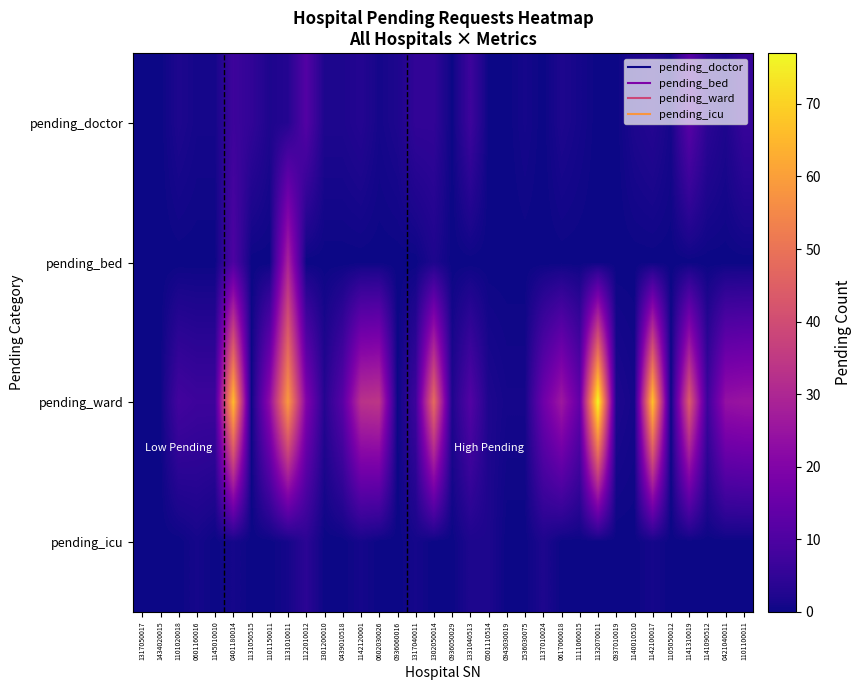

Reading left to right, list all the values displayed in this chart.

pending_doctor: 1317050017=0	1434020015=0	1101020018=2	0601160016=1	1145010010=1	0401180014=7	1131050515=5	1101150011=2	1131010011=3	1122010012=11	1301200010=2	0439010518=2	1142120001=3	0602030026=1	0936060016=2	1317040011=5	1302050014=5	0936050029=0	1331040513=7	0501110514=0	0943030019=0	1536030075=1	1137010024=0	0617060018=2	1111060015=1	1132070011=0	0937010019=0	1140010510=2	1142100017=3	1105050012=1	1141310019=12	1141090512=4	0421040011=2	1101100011=6
pending_bed: 1317050017=0	1434020015=0	1101020018=0	0601160016=0	1145010010=0	0401180014=10	1131050515=0	1101150011=0	1131010011=29	1122010012=0	1301200010=0	0439010518=0	1142120001=0	0602030026=0	0936060016=0	1317040011=0	1302050014=2	0936050029=0	1331040513=0	0501110514=0	0943030019=0	1536030075=0	1137010024=0	0617060018=0	1111060015=0	1132070011=0	0937010019=0	1140010510=0	1142100017=0	1105050012=0	1141310019=0	1141090512=0	0421040011=0	1101100011=0
pending_ward: 1317050017=0	1434020015=0	1101020018=8	0601160016=7	1145010010=7	0401180014=66	1131050515=0	1101150011=23	1131010011=59	1122010012=20	1301200010=3	0439010518=12	1142120001=33	0602030026=34	0936060016=0	1317040011=7	1302050014=48	0936050029=2	1331040513=11	0501110514=2	0943030019=1	1536030075=1	1137010024=16	0617060018=26	1111060015=14	1132070011=77	0937010019=2	1140010510=1	1142100017=67	1105050012=0	1141310019=44	1141090512=7	0421040011=24	1101100011=25
pending_icu: 1317050017=0	1434020015=0	1101020018=0	0601160016=1	1145010010=0	0401180014=1	1131050515=0	1101150011=0	1131010011=1	1122010012=4	1301200010=0	0439010518=0	1142120001=1	0602030026=0	0936060016=0	1317040011=1	1302050014=0	0936050029=0	1331040513=2	0501110514=2	0943030019=0	1536030075=0	1137010024=2	0617060018=0	1111060015=0	1132070011=0	0937010019=0	1140010510=0	1142100017=1	1105050012=0	1141310019=0	1141090512=0	0421040011=0	1101100011=0